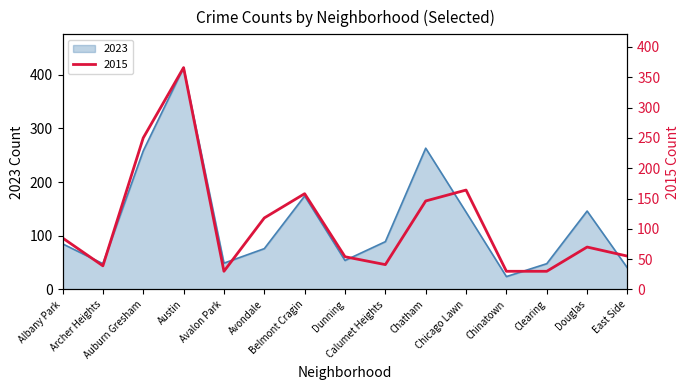

The 2023 series shows 22 at Avalon Park. True or false?

False